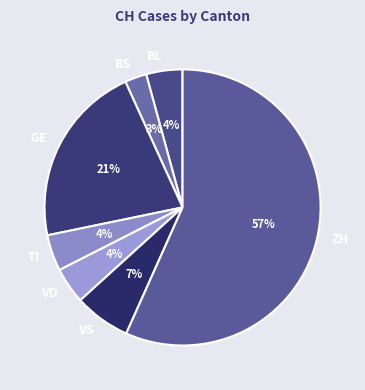

To the nearest percent, what is the difference between the BS and VS slice percentages?

4%